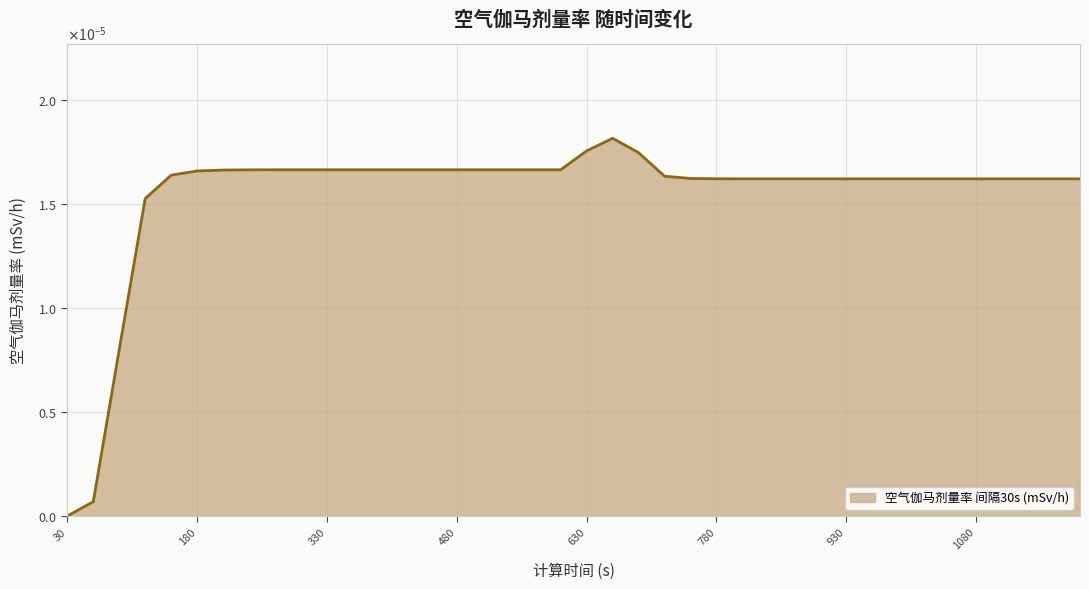

At which category does the chart reach its minimum across all series?

30